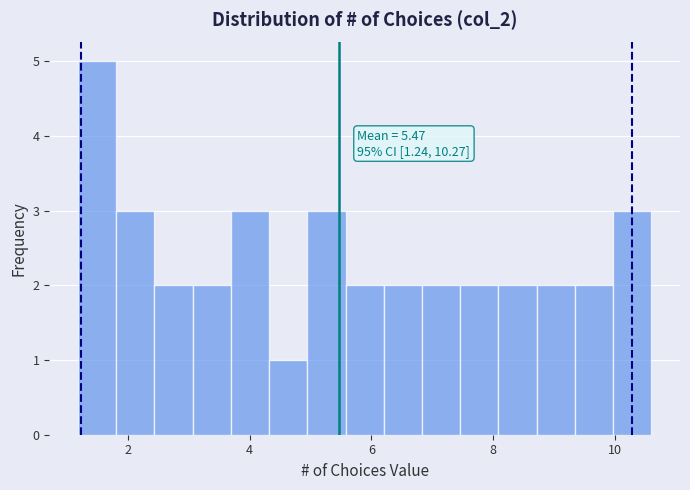

Around what value on the x-axis is the tallest bar? Give the approximate position of its centre, as read against the axis.

1.4